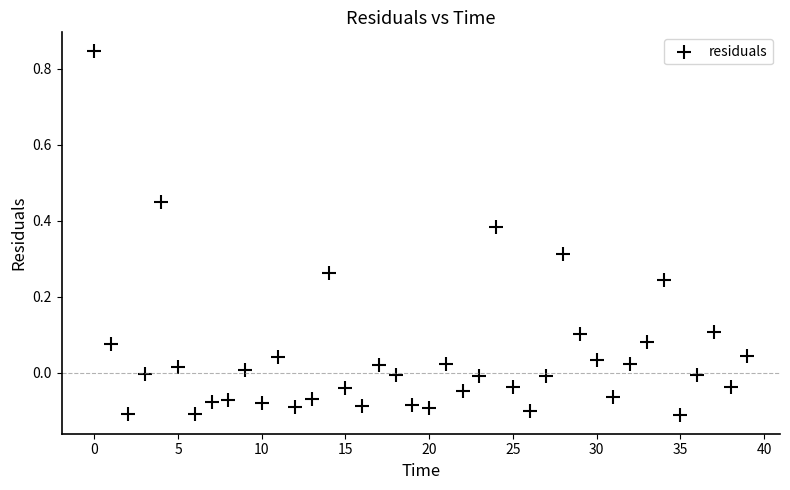

What is the range of Y values (max minus min)?

1.0